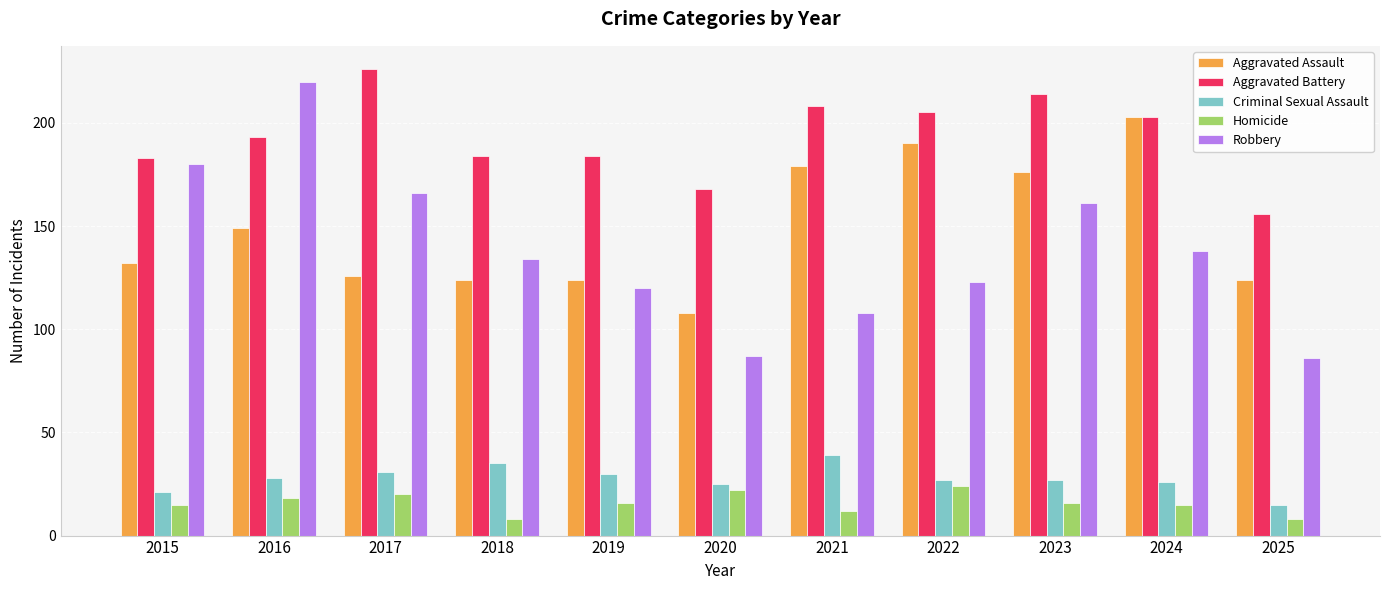

At which category does the chart reach its peak across all series?

2017